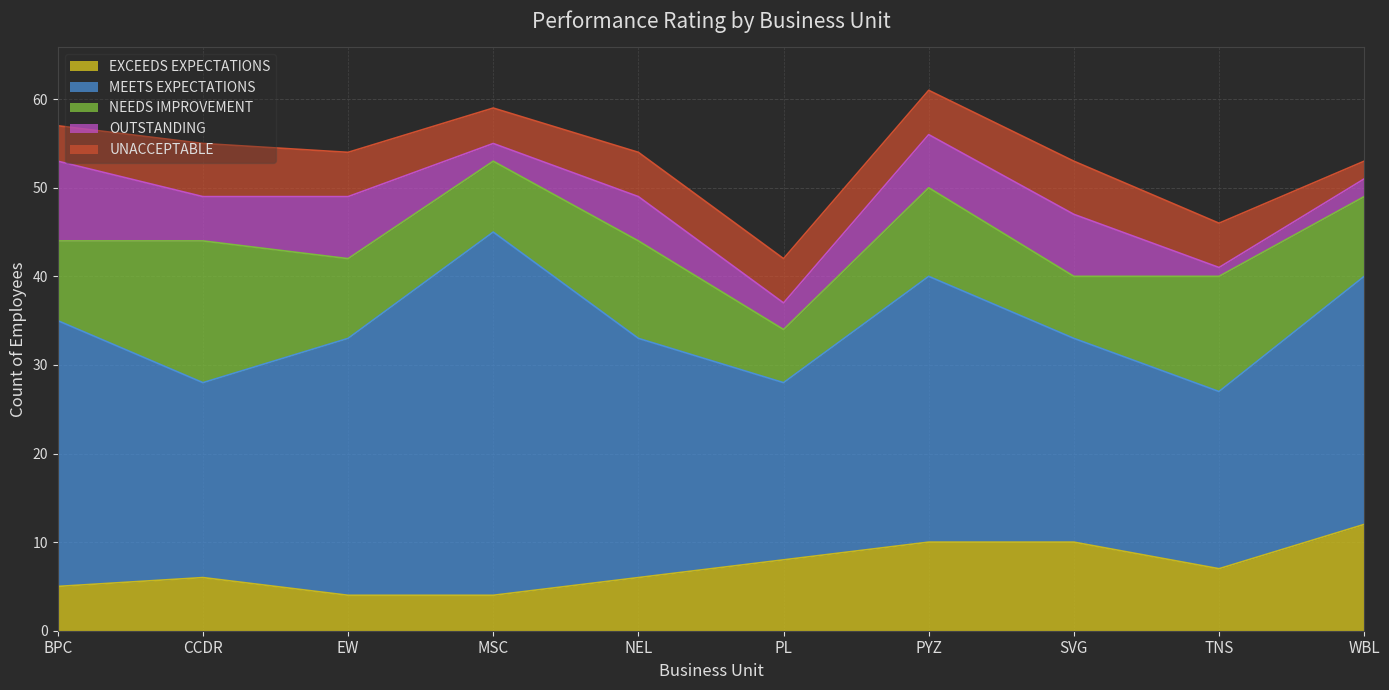

What is the smallest value displayed?

1